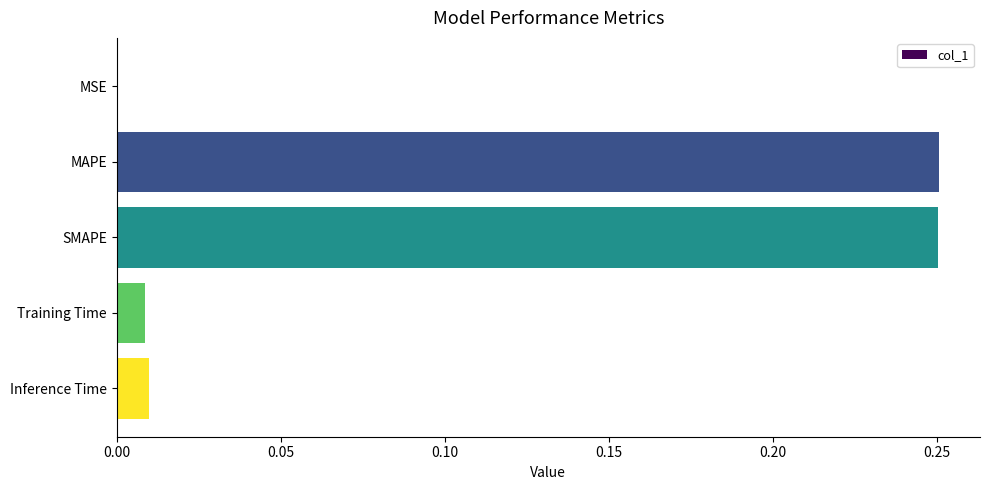

Is it true that the value at SMAPE is 0.4?

False